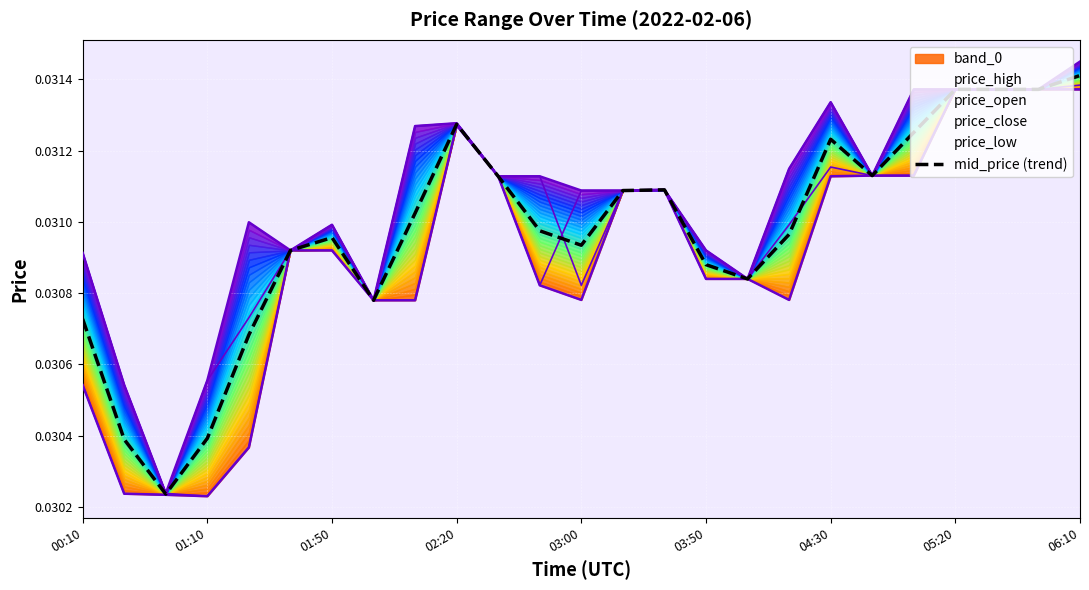

What is the sum of the price_low values at 21 and 01:50?

0.1